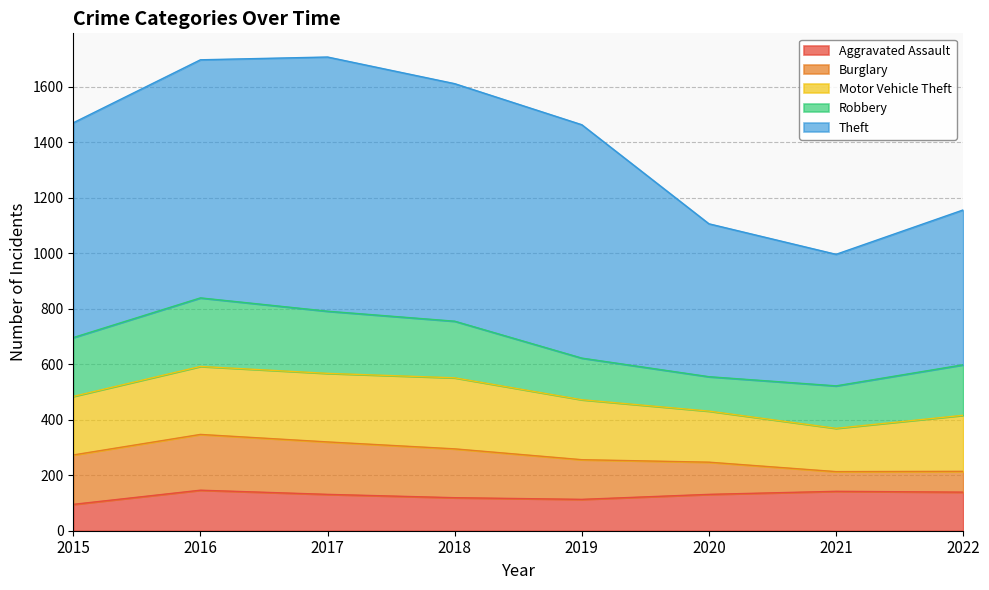

Which category has the lowest value in the Burglary series?

2021